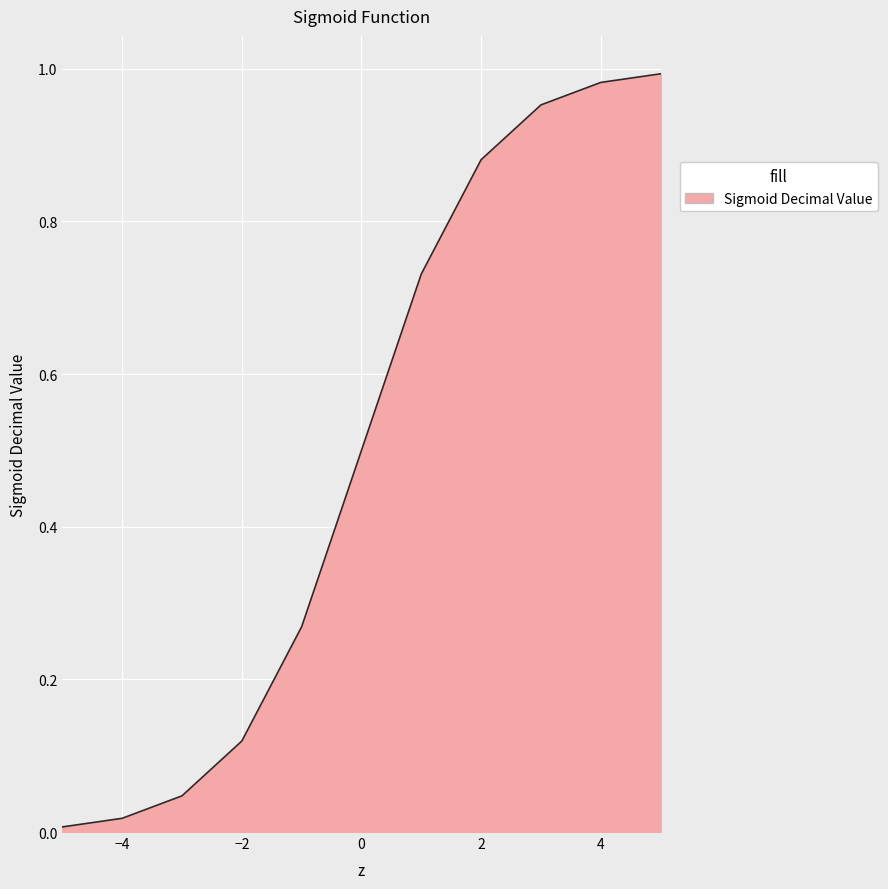

How many series are shown in this chart?

1